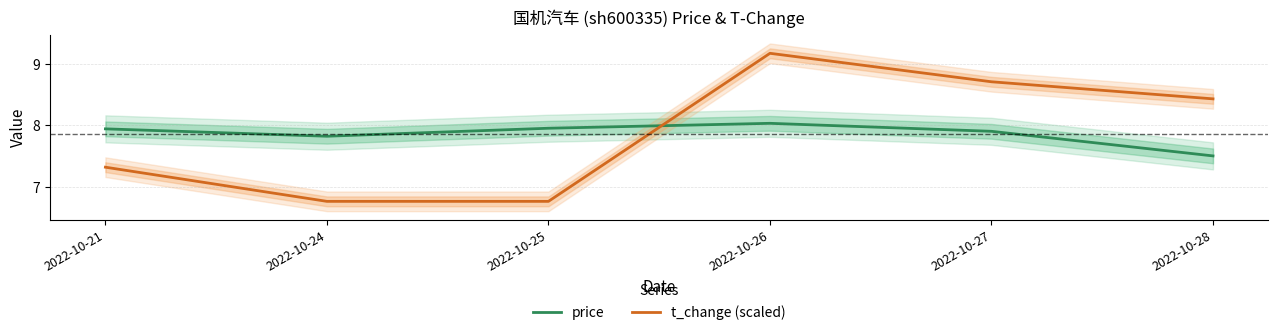

Does the chart display data point markers on the line(s)?

No